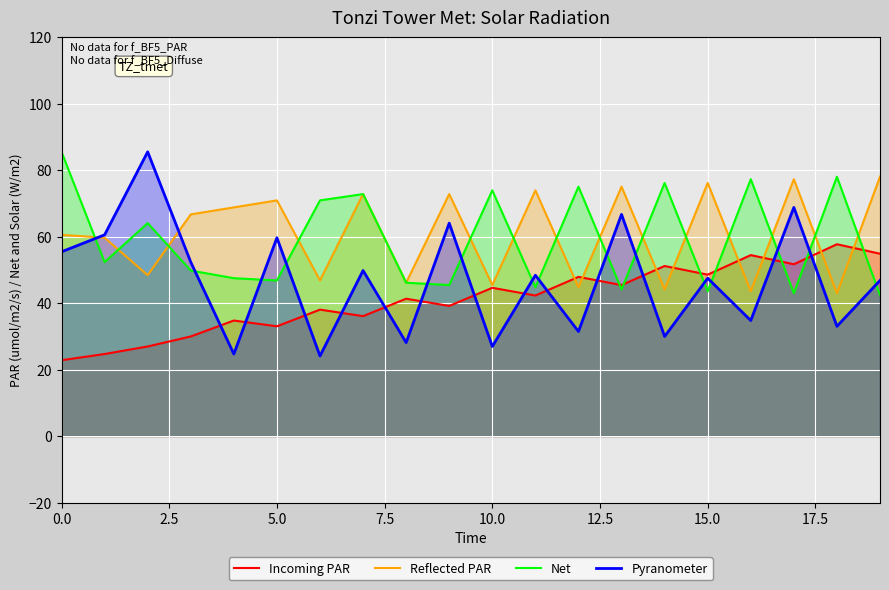

Which has a higher value, 16 or 14?

16